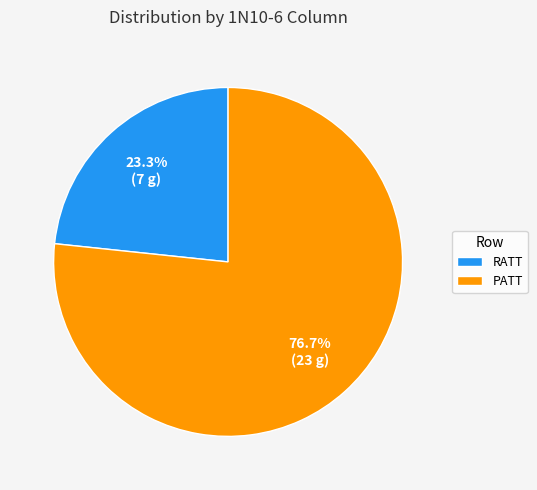

What percentage is the PATT slice, to the nearest percent?

77%